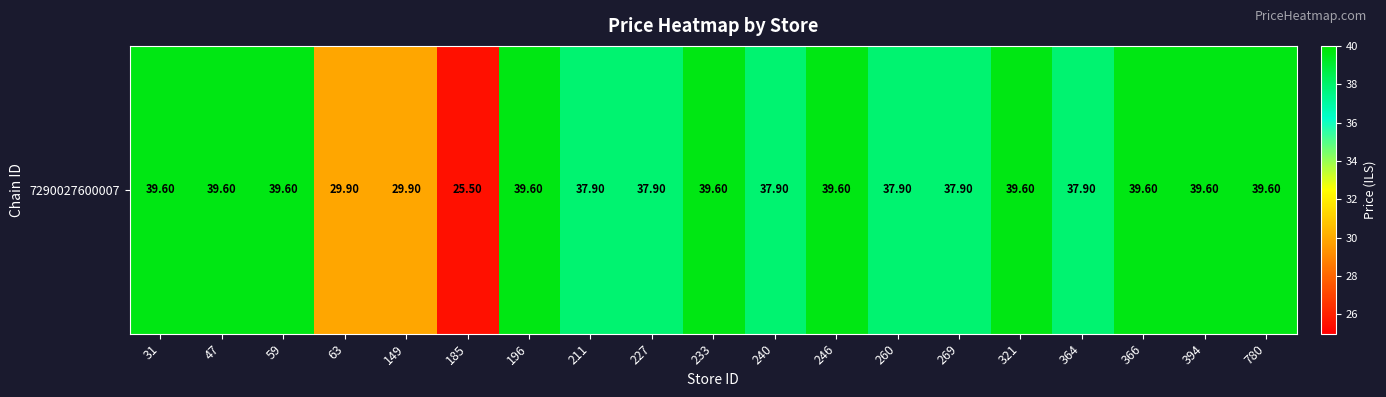

Reading left to right, transcribe all the data shown in this chart.

31=39.6	47=39.6	59=39.6	63=29.9	149=29.9	185=25.5	196=39.6	211=37.9	227=37.9	233=39.6	240=37.9	246=39.6	260=37.9	269=37.9	321=39.6	364=37.9	366=39.6	394=39.6	780=39.6